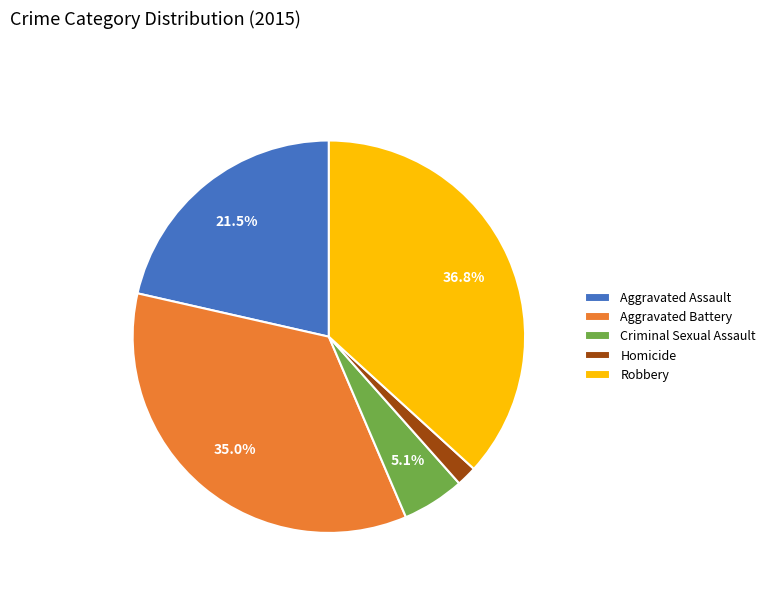

Do Aggravated Battery and Robbery together represent more than half of the pie?

Yes